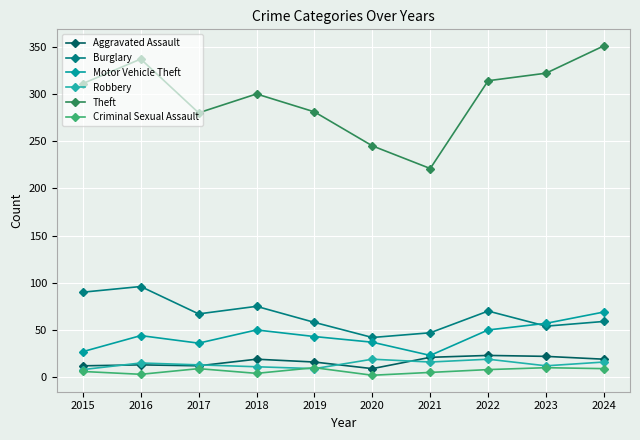

True or false: Aggravated Assault has more than 0 interior local peaks.

True